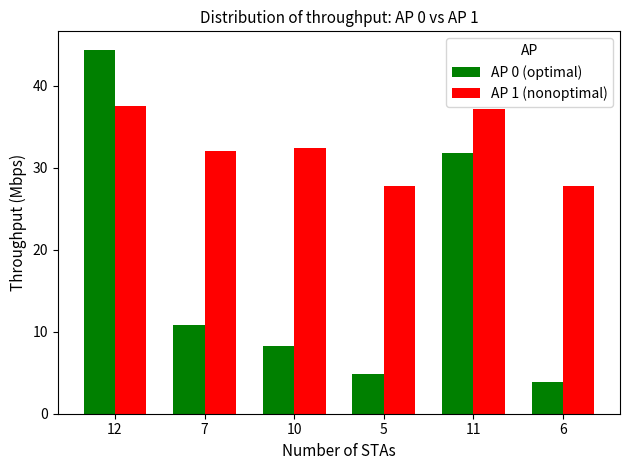

What is the sum of the AP 1 (nonoptimal) values at 10 and 7?

64.4